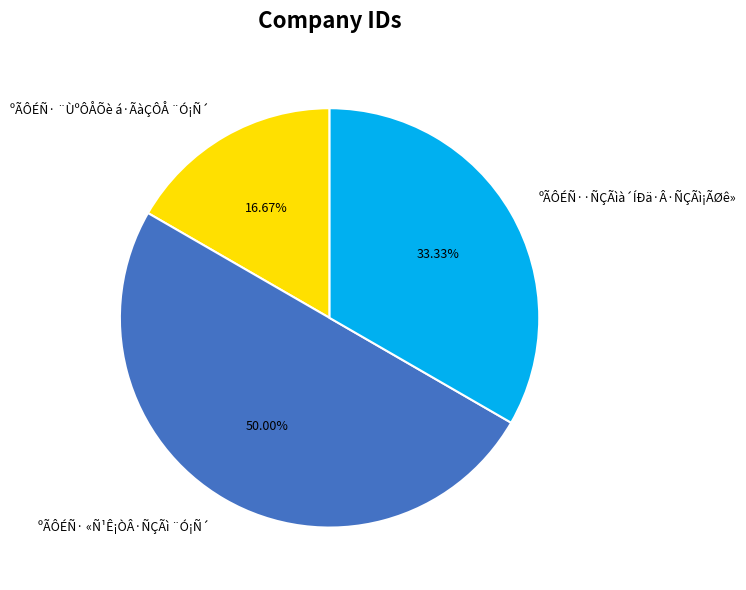

What is the ratio of the value at ºÃÔÉÑ· ¨ÙºÔÅÕè á·ÃàÇÔÅ ¨Ó¡Ñ´ to the value at ºÃÔÉÑ··ÑÇÃìà´ÍÐä·Â·ÑÇÃì¡ÃØê»?

0.5